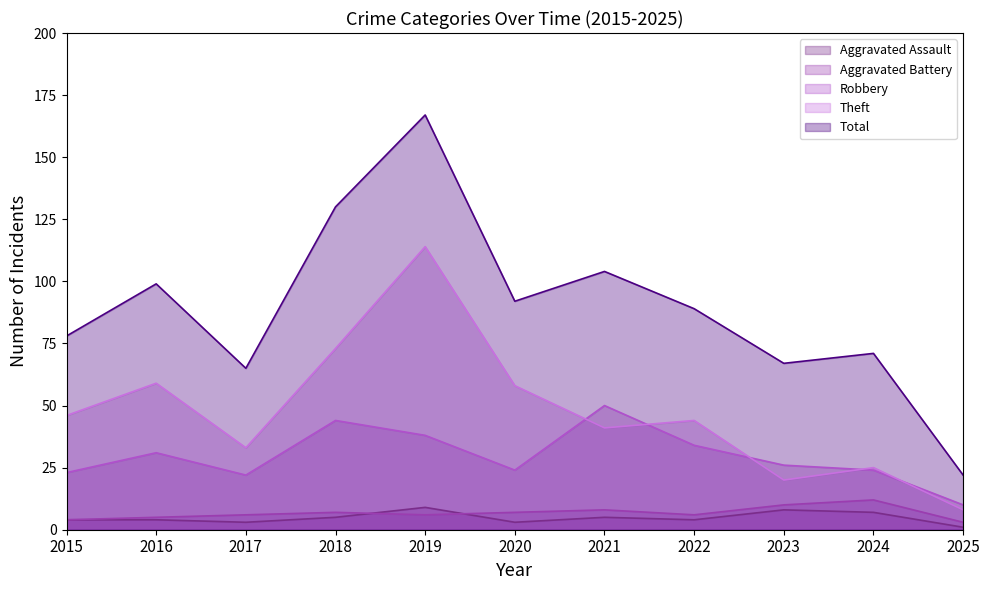

The value of Total at 2024 is 100. True or false?

False